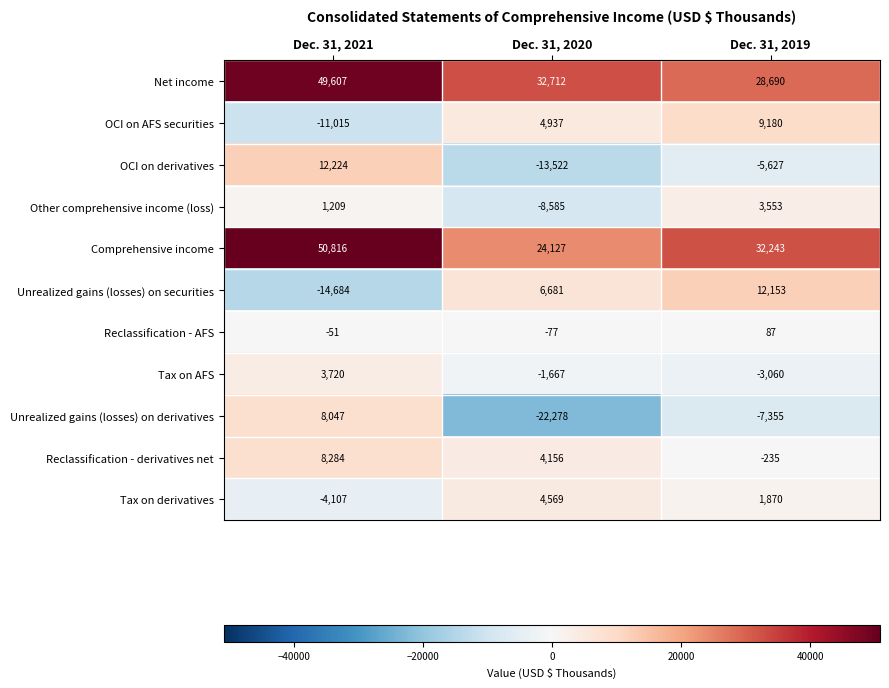

At Dec. 31, 2020, list the series in order from smallest to largest.

Unrealized gains (losses) on derivatives, OCI on derivatives, Other comprehensive income (loss), Tax on AFS, Reclassification - AFS, Reclassification - derivatives net, Tax on derivatives, OCI on AFS securities, Unrealized gains (losses) on securities, Comprehensive income, Net income